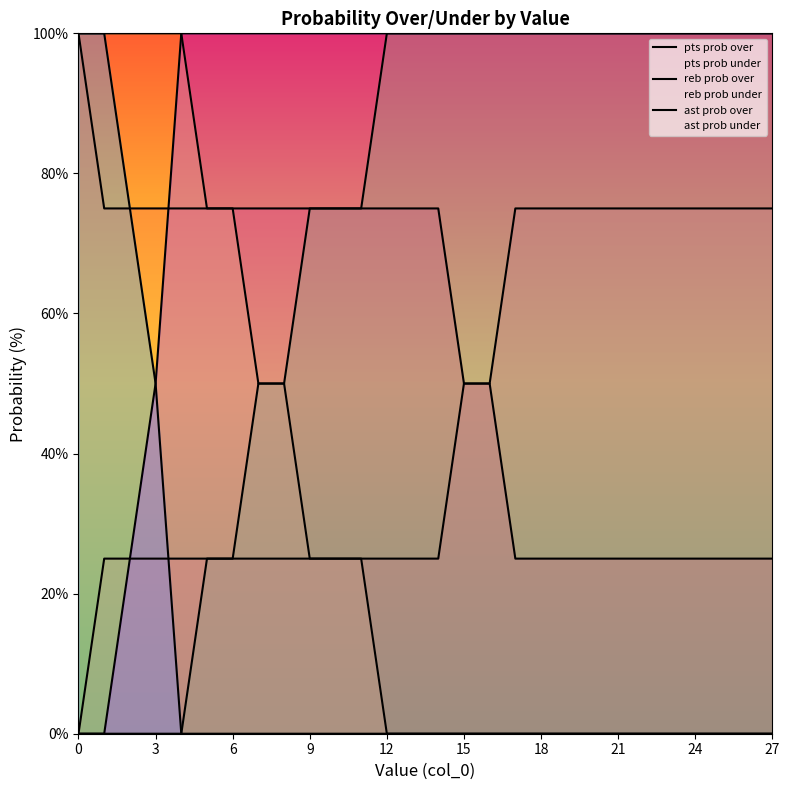

How many values in the reb prob under series are below 100?

12